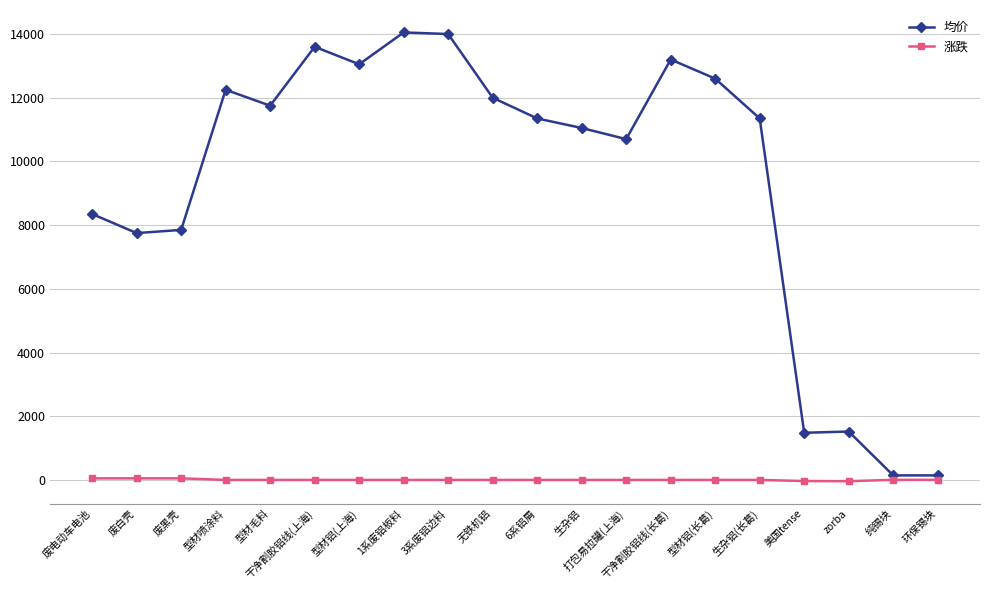

The 均价 series shows 6736 at 干净割胶铝线(长葛). True or false?

False